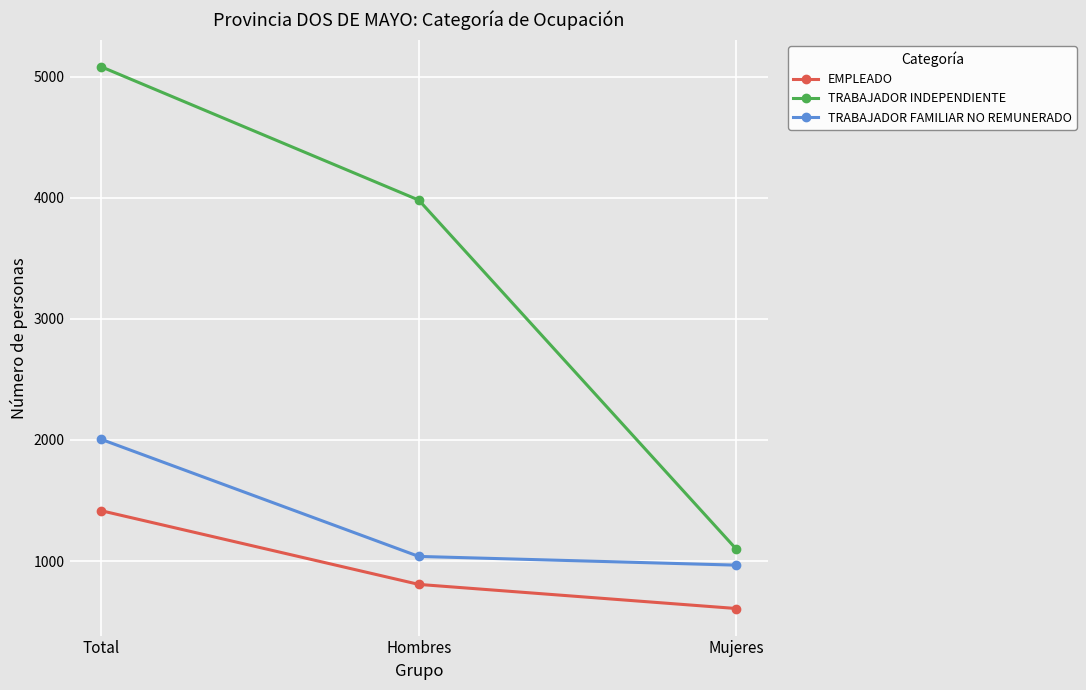

Which series changed the most between Hombres and Mujeres?

TRABAJADOR INDEPENDIENTE